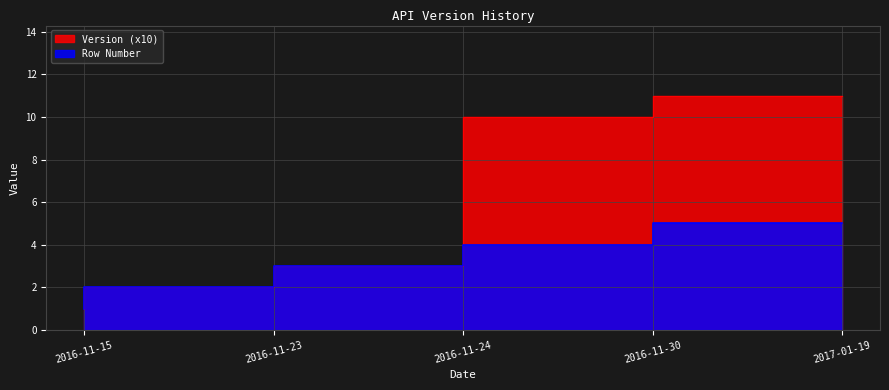

What is the maximum value shown in the chart?

11